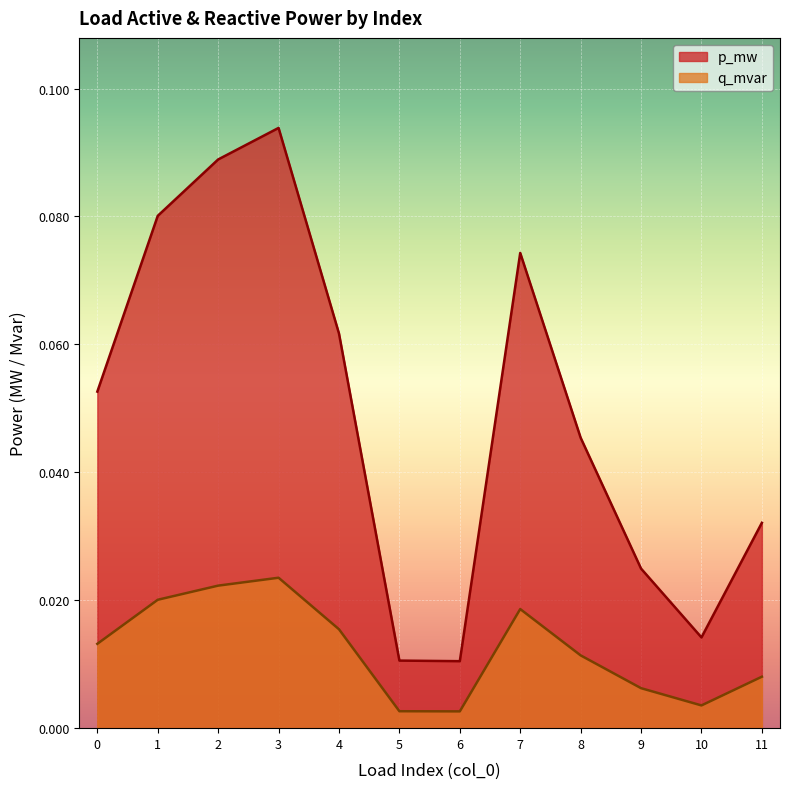

Reading left to right, extract all data points from this chart.

p_mw: 0=0.1	1=0.1	2=0.1	3=0.1	4=0.1	5=0.0	6=0.0	7=0.1	8=0.0	9=0.0	10=0.0	11=0.0
q_mvar: 0=0.0	1=0.0	2=0.0	3=0.0	4=0.0	5=0.0	6=0.0	7=0.0	8=0.0	9=0.0	10=0.0	11=0.0